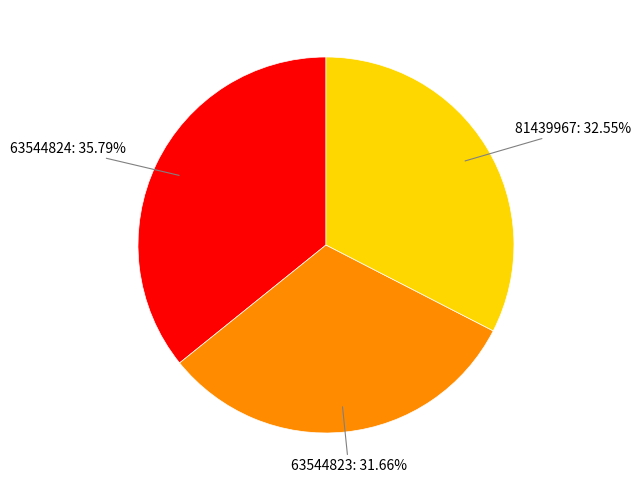

The 63544823 slice represents 38% of the pie. True or false?

False